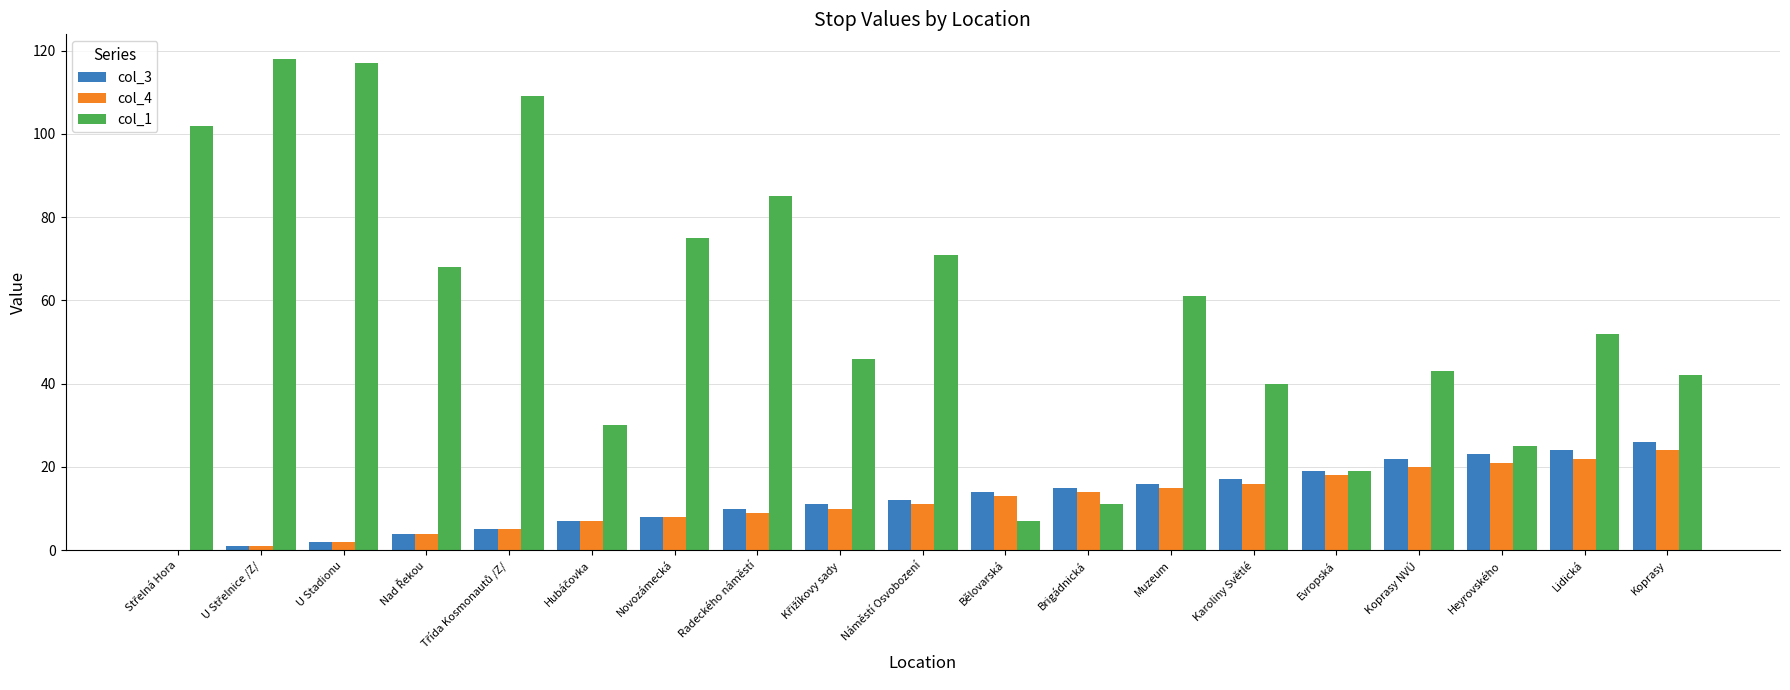

Which series has the largest total across all categories?

col_1